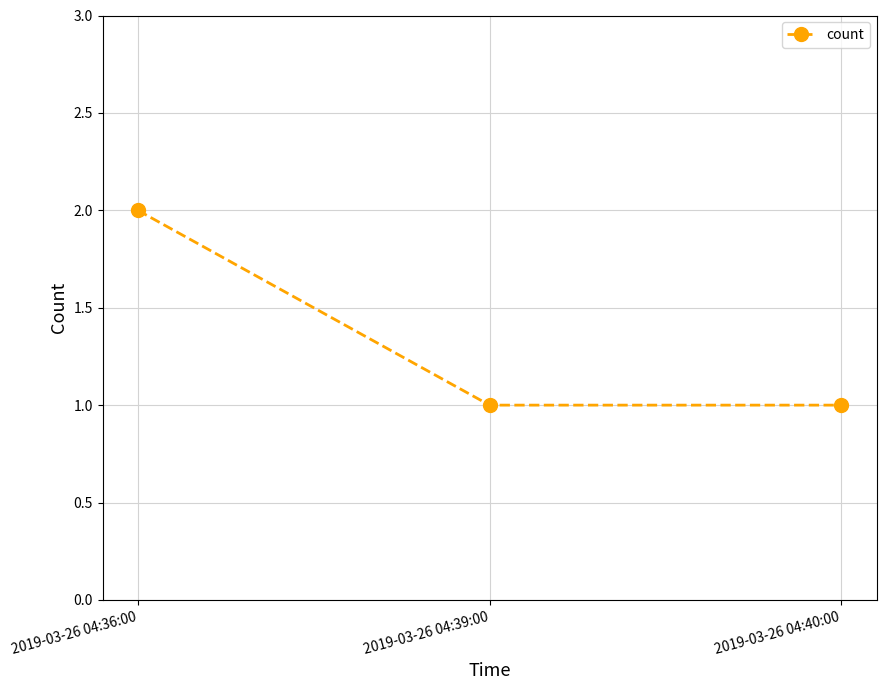

Is it true that the value at 2019-03-26 04:36:00 is 3?

False